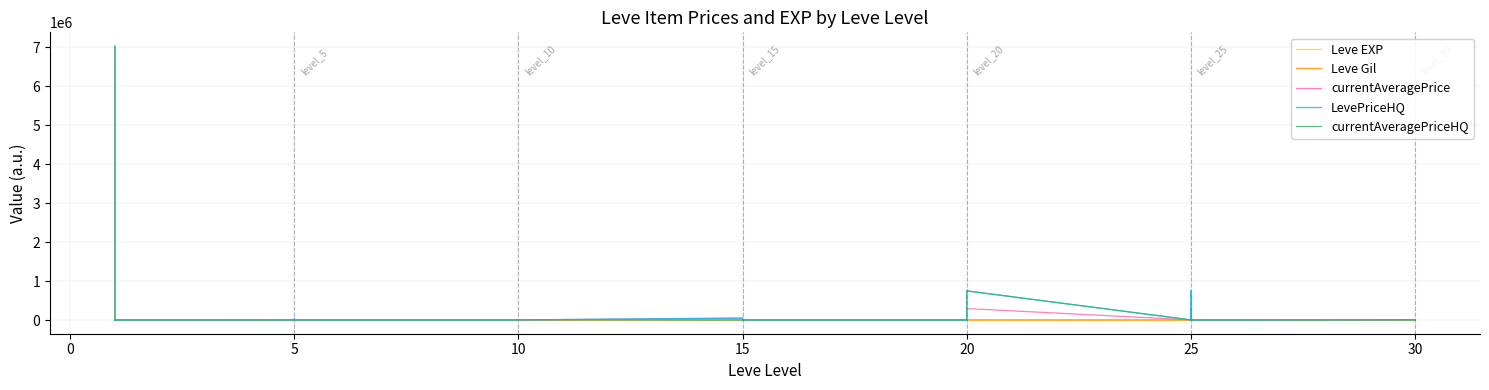

What is the sum of the Leve Gil values at 25 and 24?

1340.0